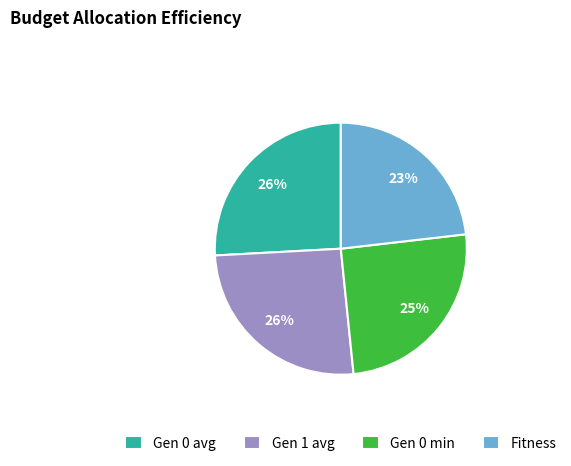

To the nearest percent, what percentage of the pie is Gen 0 min?

25%